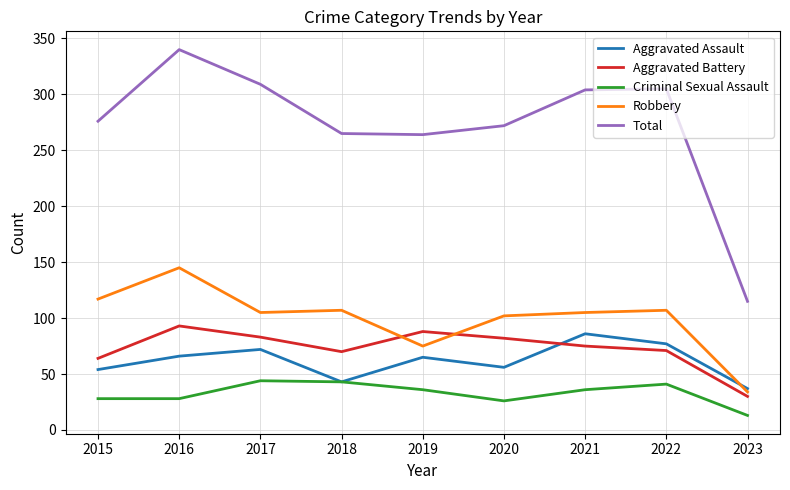

Which category has the highest value across all series?

2016